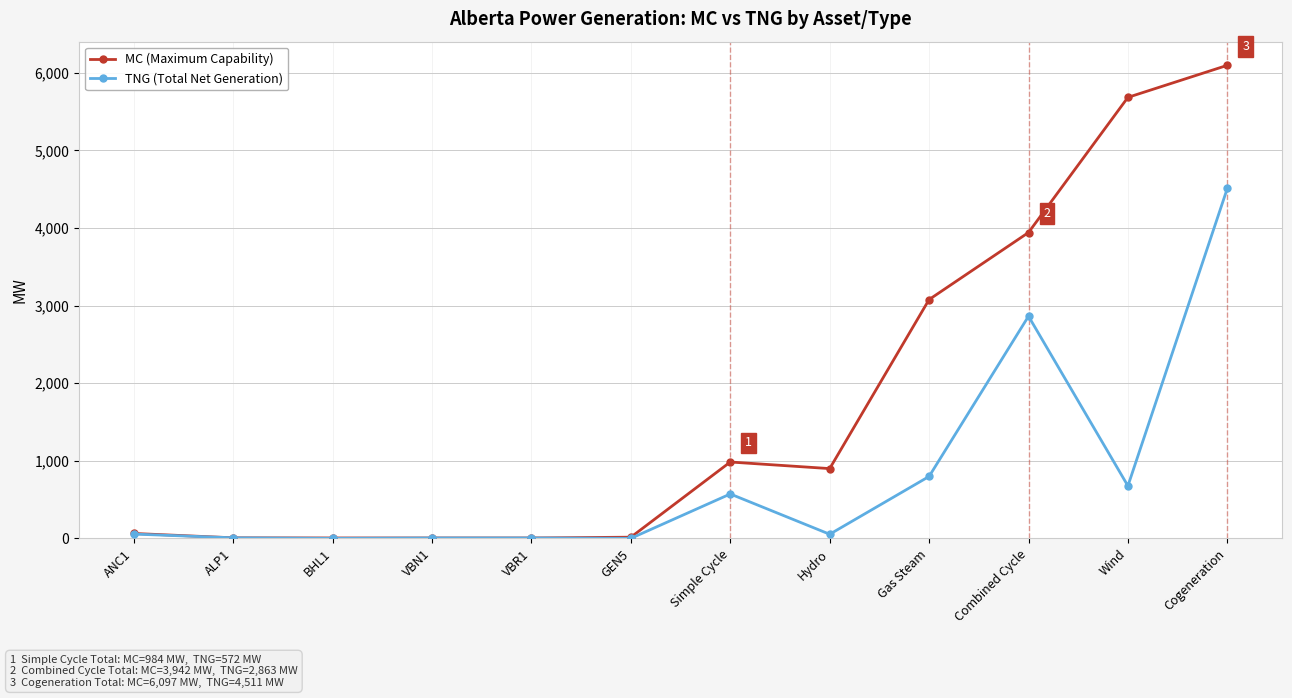

Read the MC (Maximum Capability) value at ANC1, to the nearest 10.

60